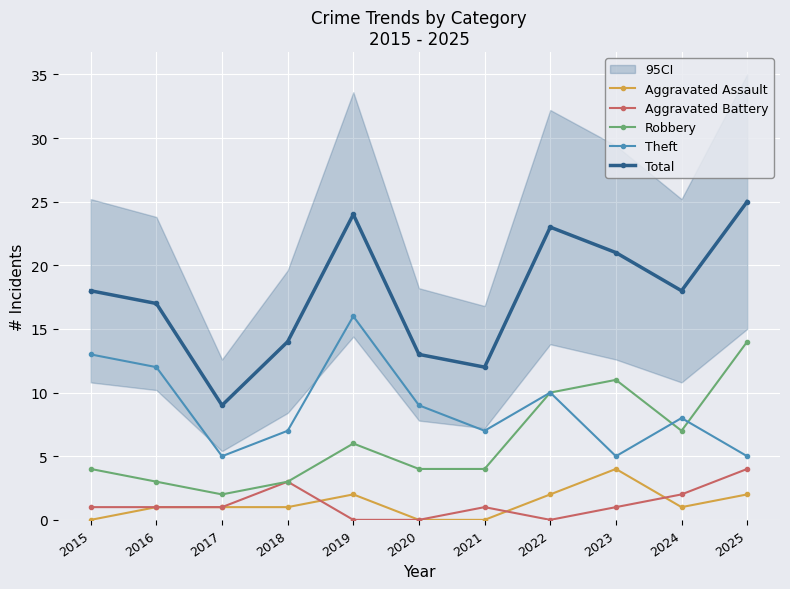

True or false: Aggravated Assault and Total intersect in this chart.

False